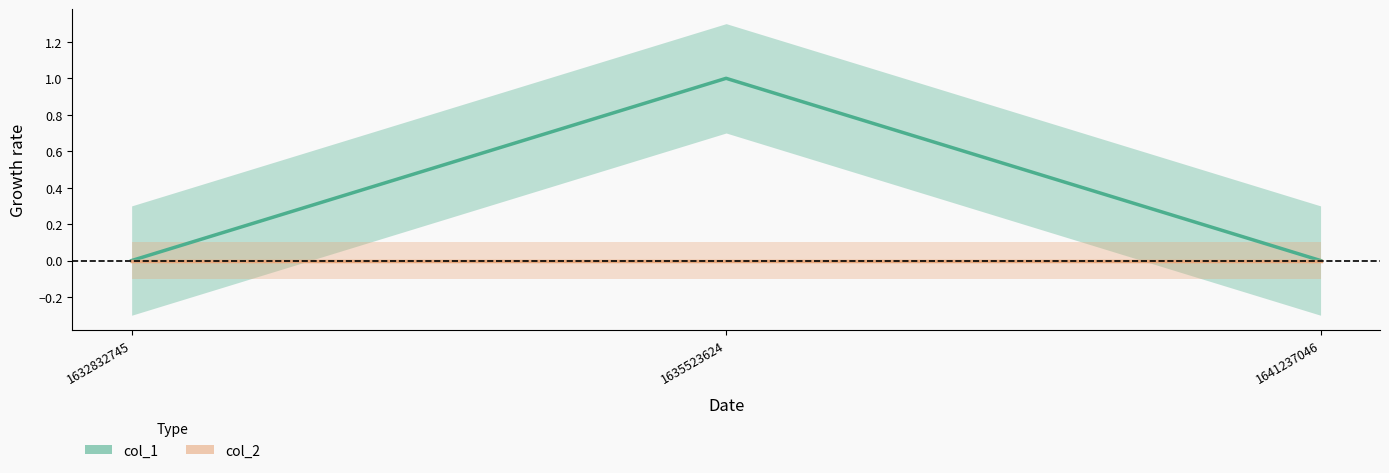

Reading left to right, transcribe all the data shown in this chart.

col_1: 1632832745=0	1635523624=1	1641237046=0
col_2: 1632832745=0	1635523624=0	1641237046=0